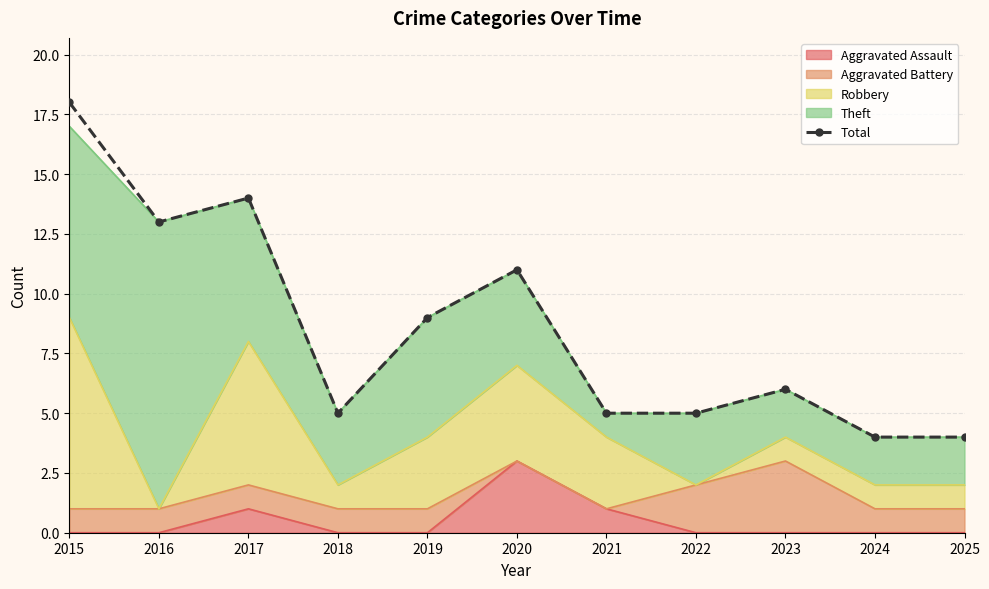

How many lines are shown in the chart?

1